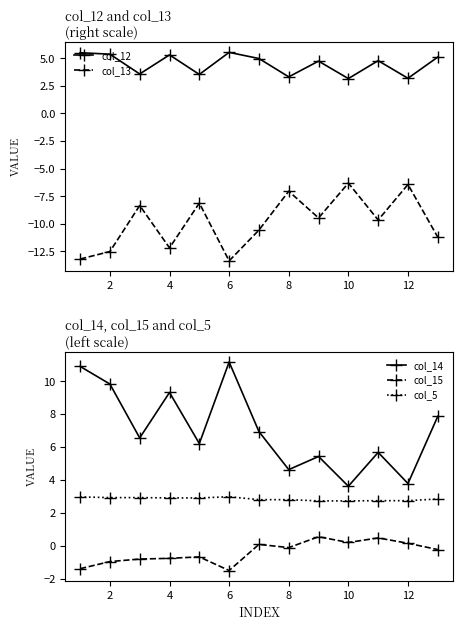

What is the difference between the second highest and minimum values in the col_15 series?

2.0